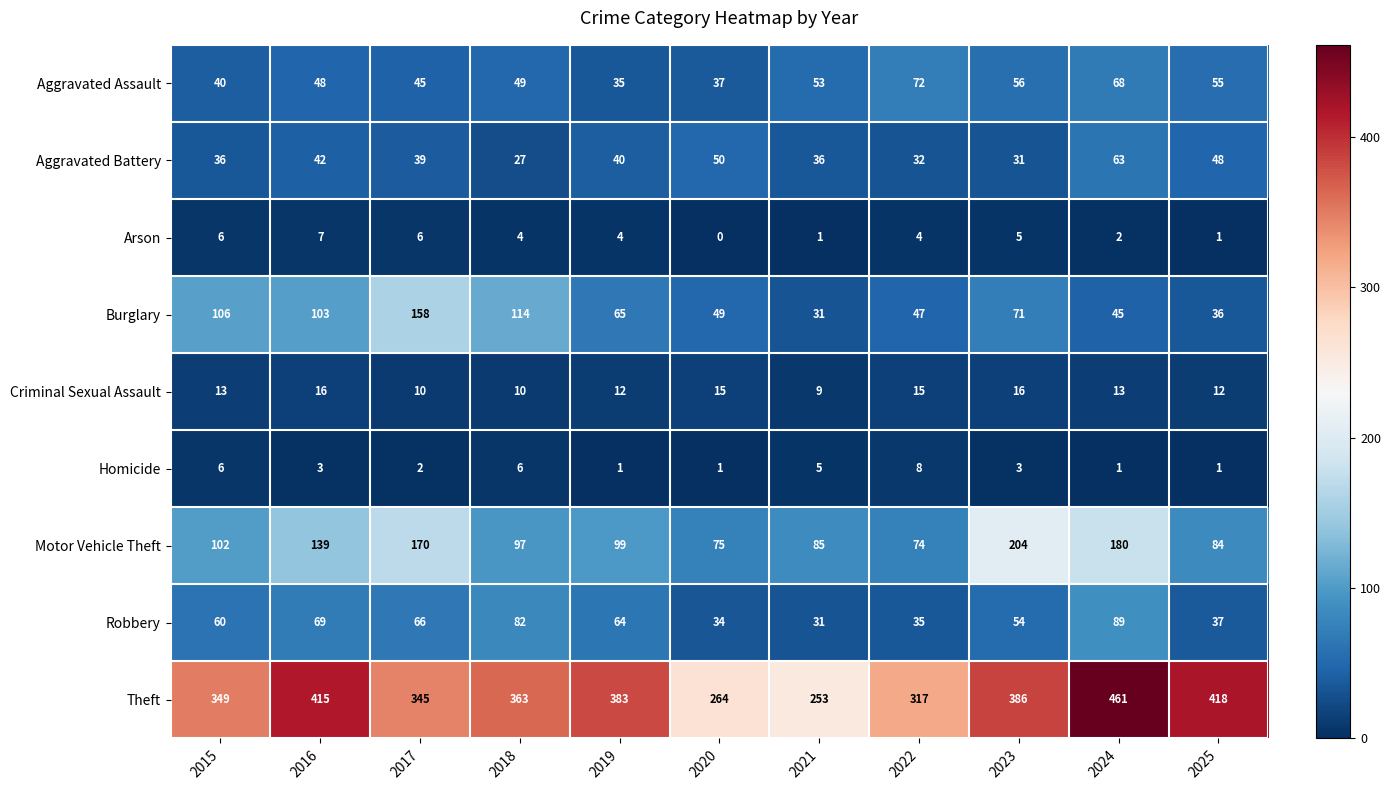

Which category has the lowest value across all series?

2020